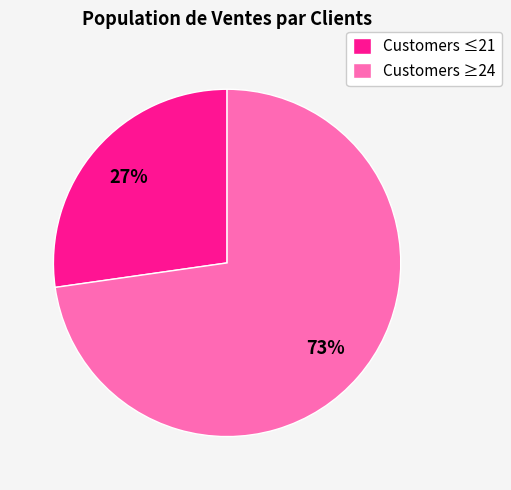

True or false: Customers ≥24 accounts for 81% of the total.

False